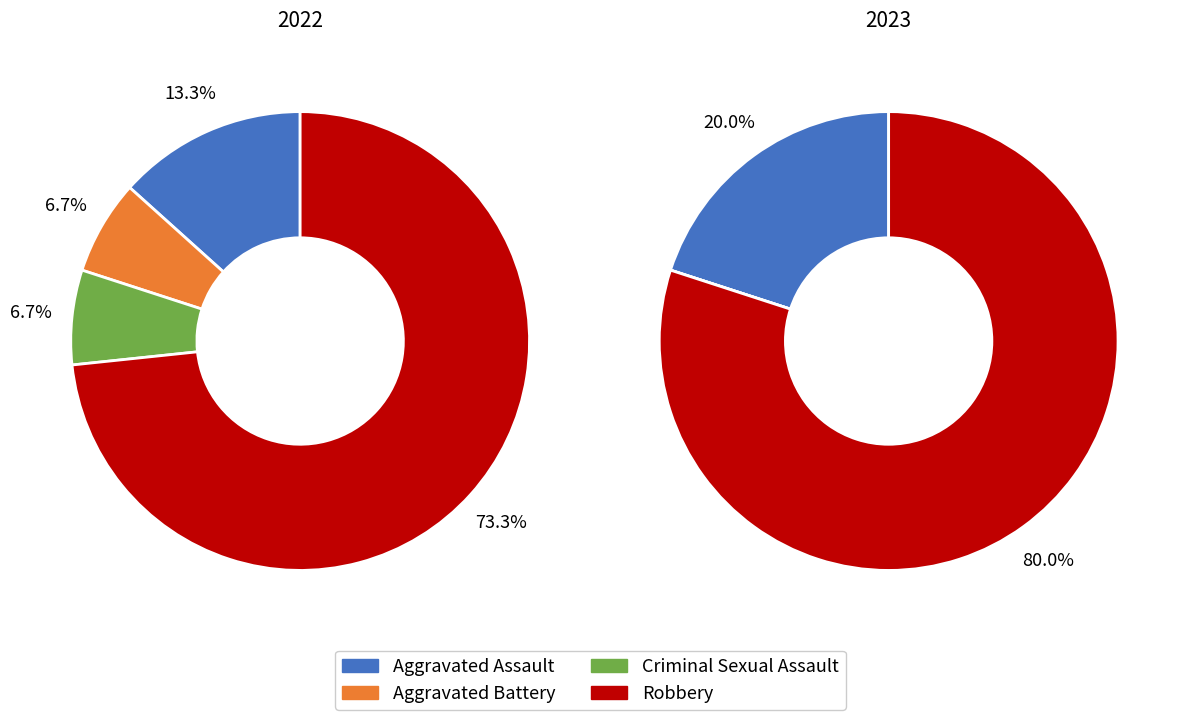

Which category has the biggest portion of the pie?

Robbery